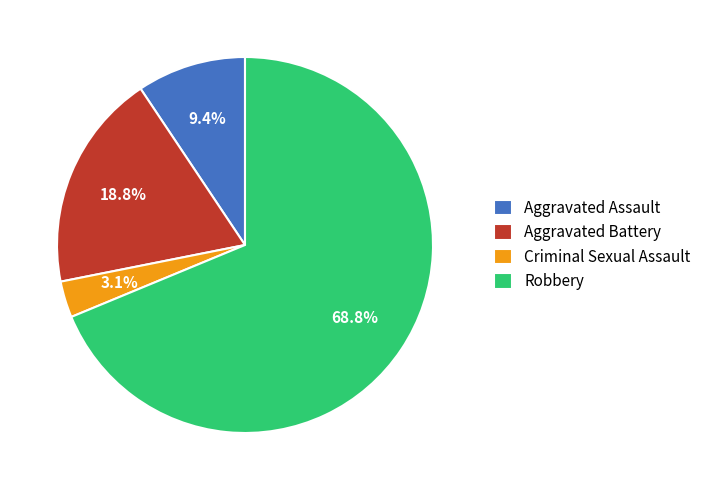

Which category has the biggest portion of the pie?

Robbery